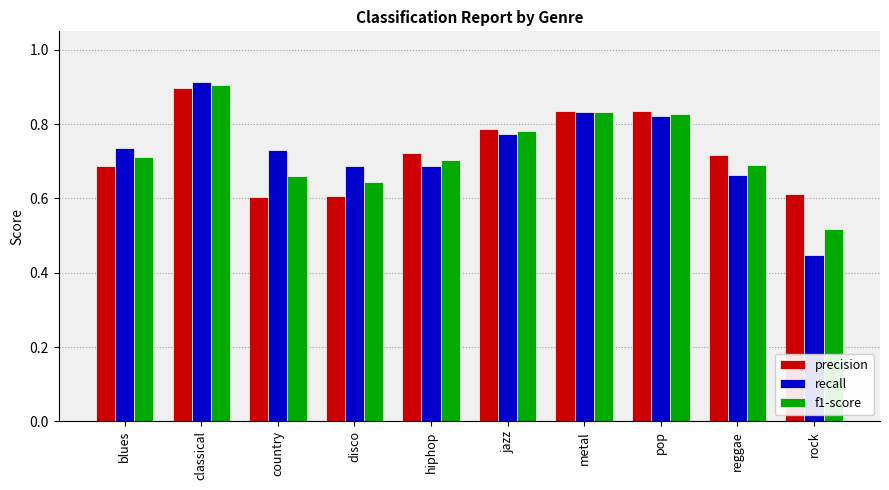

What is the label of the 5th bar from the right?

jazz